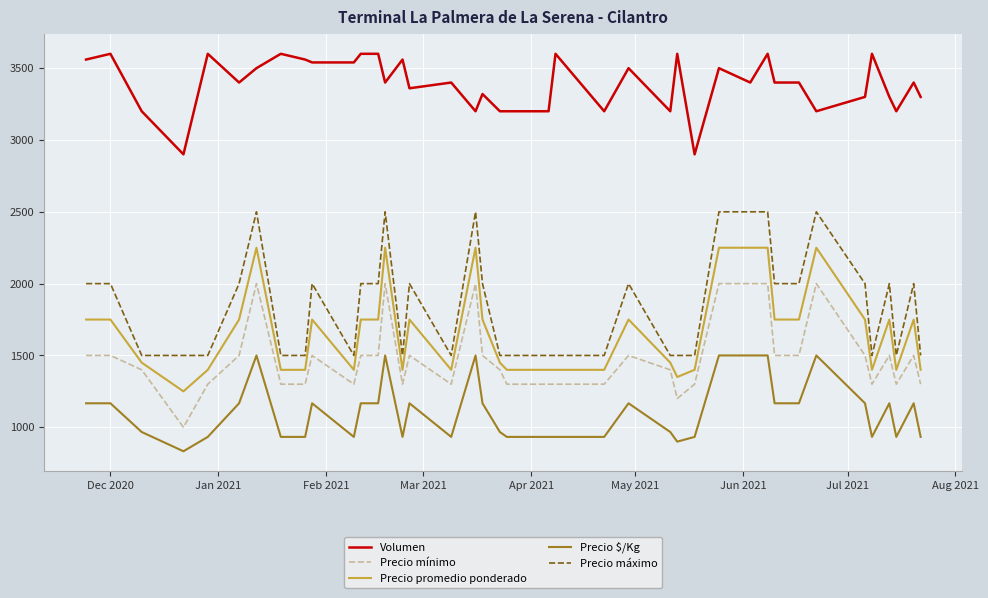

Which series has the largest total across all categories?

Volumen